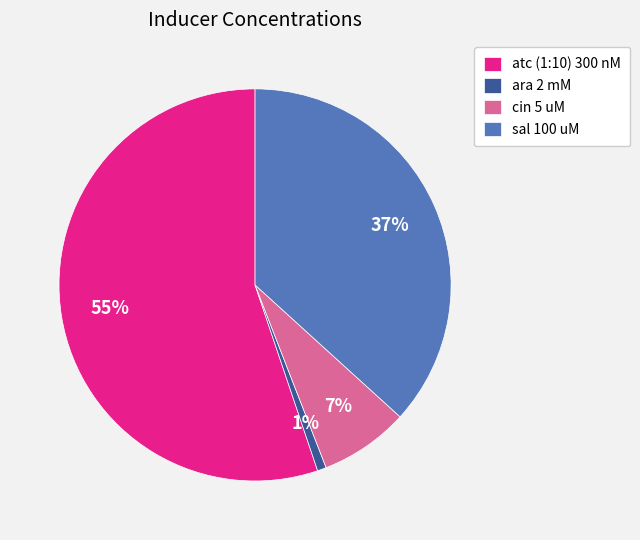

Count the number of slices in the pie.

4